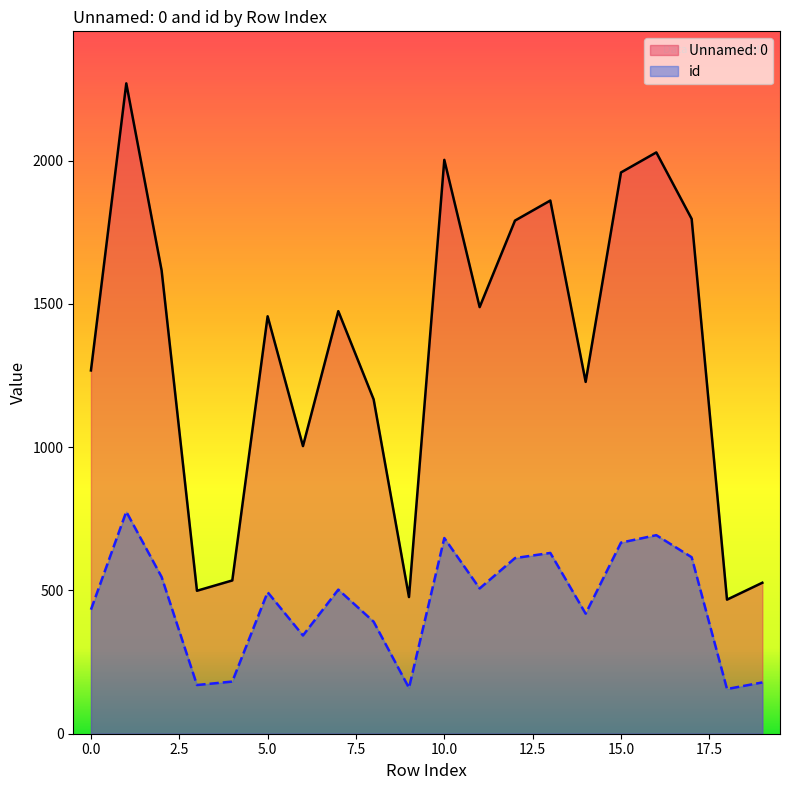

What are all the series names shown in the legend?

Unnamed: 0, id